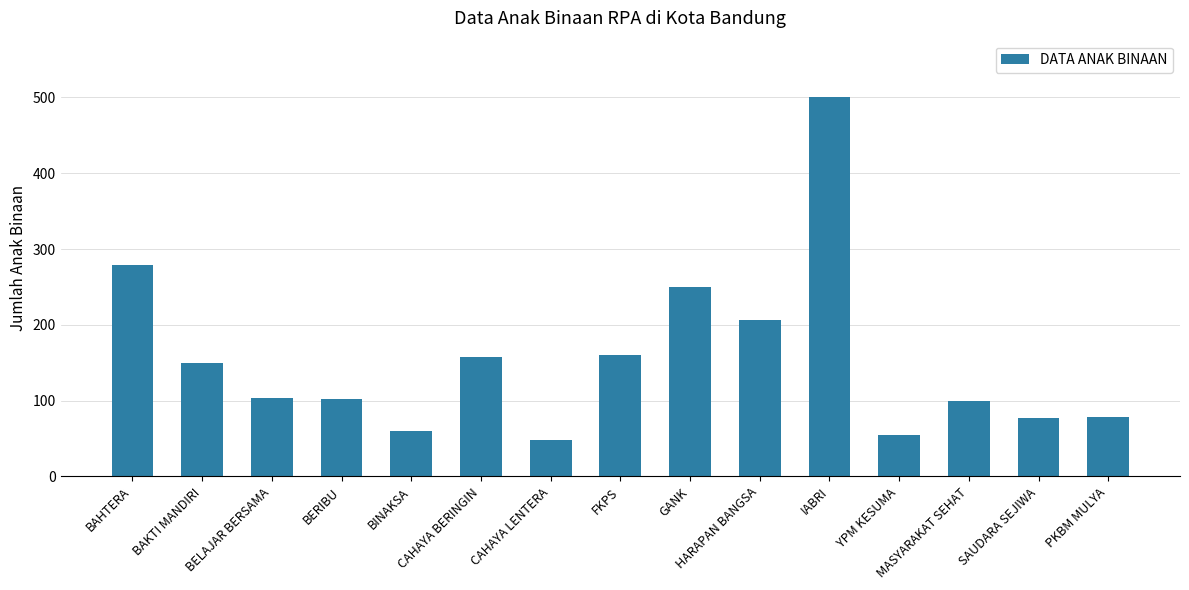

What is the greatest value displayed?

500